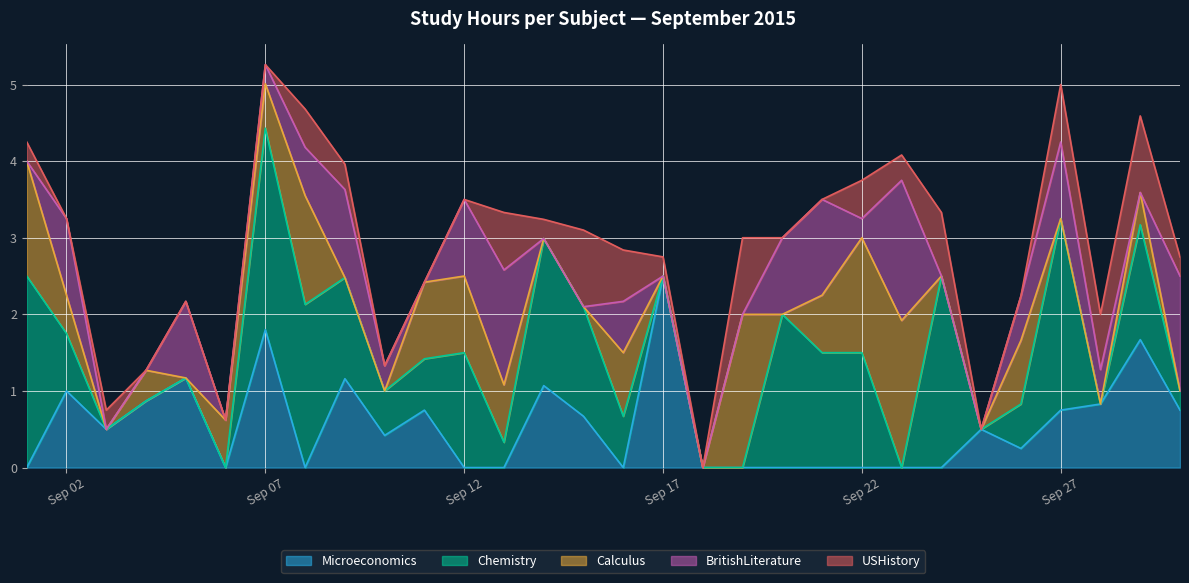

Between 2015-09-09 and 2015-09-22, which series saw the biggest shift?

Calculus